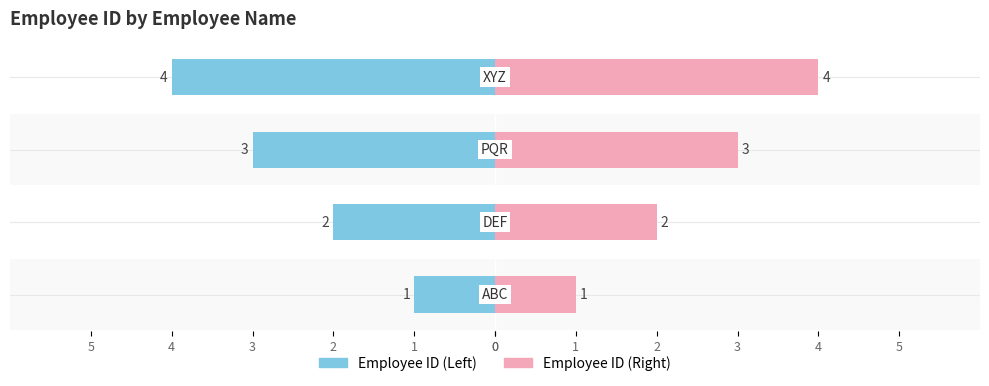

Read the value at ABC.

1